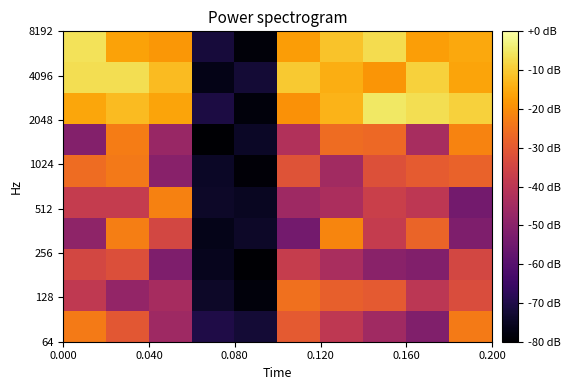

What is the minimum value shown in the chart?

-79.6